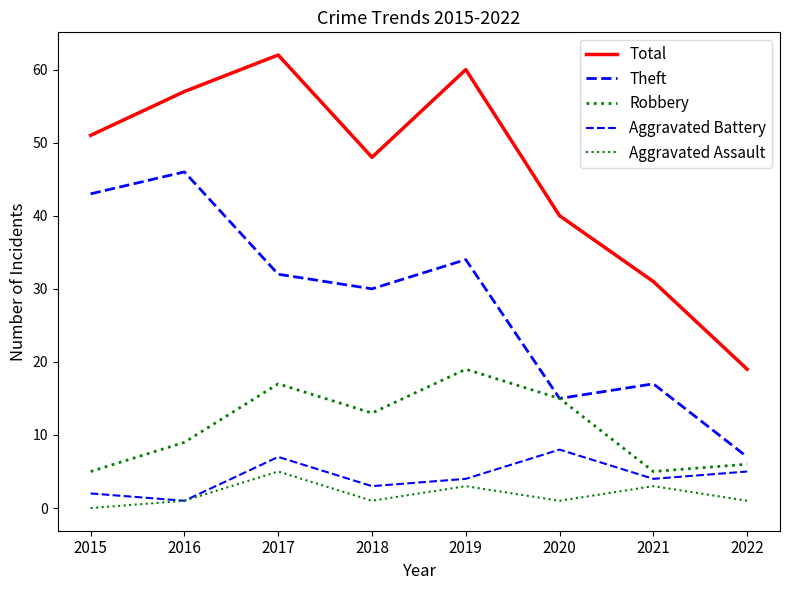

At which category does Theft reach its first local valley?

2018